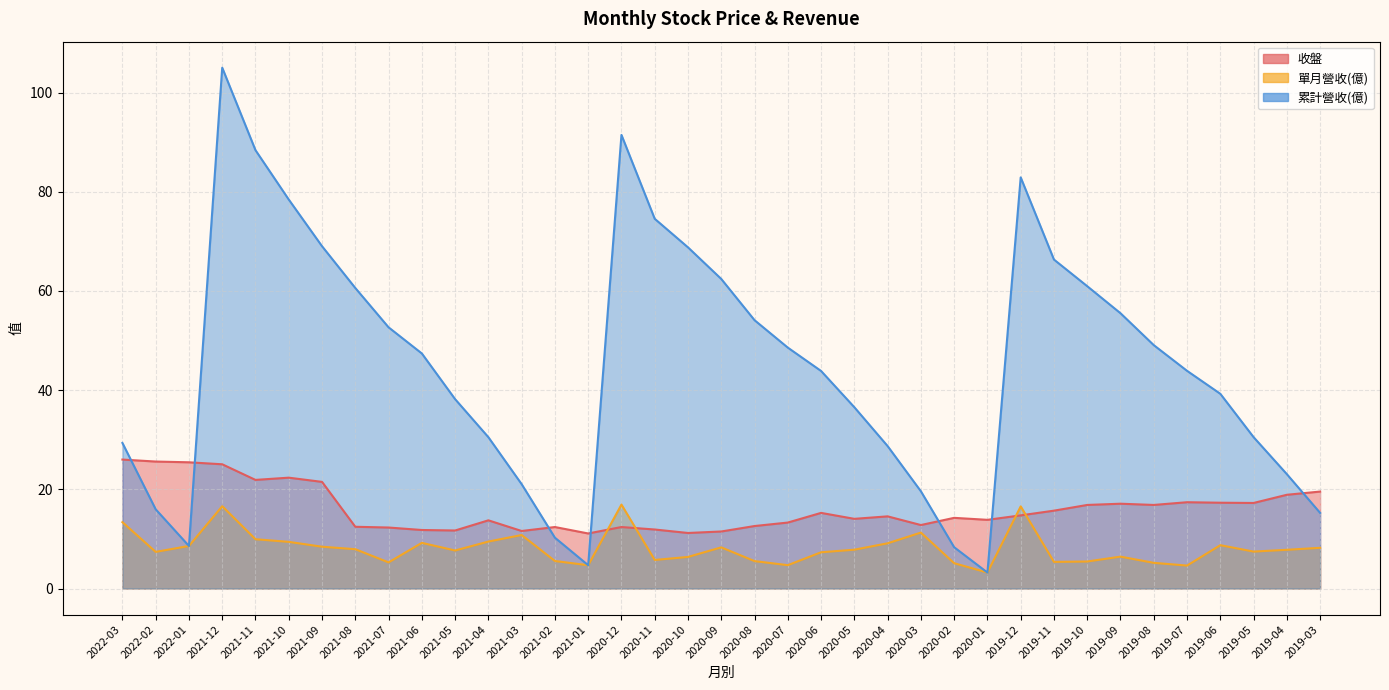

Which category has the lowest value in the 累計營收(億) series?

2020-01